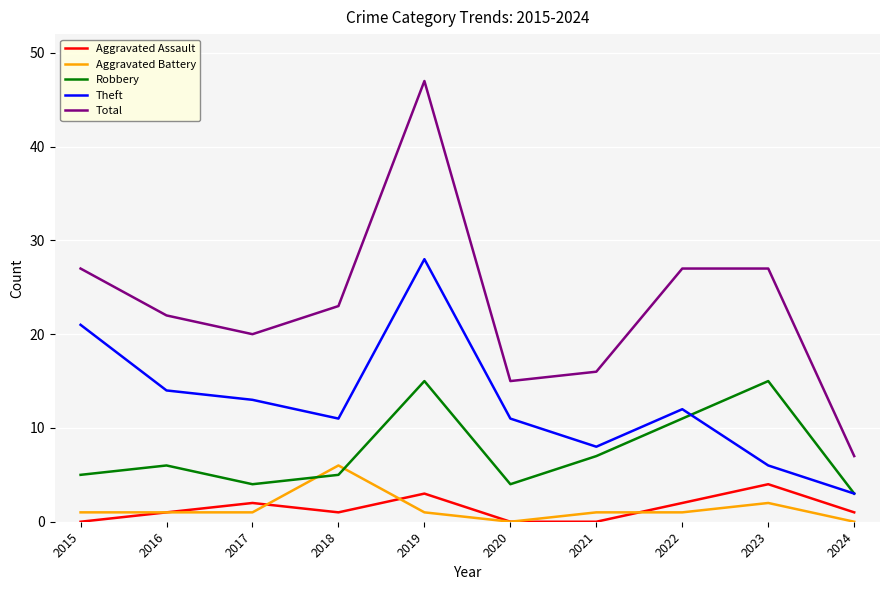

Which label corresponds to the largest value in the chart?

2019